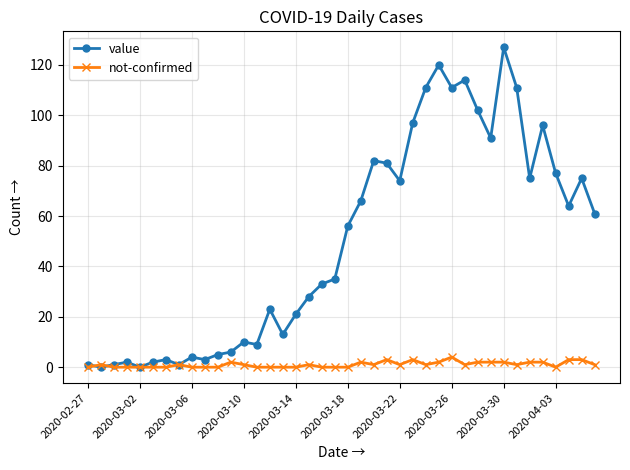

What are all the series names shown in the legend?

value, not-confirmed